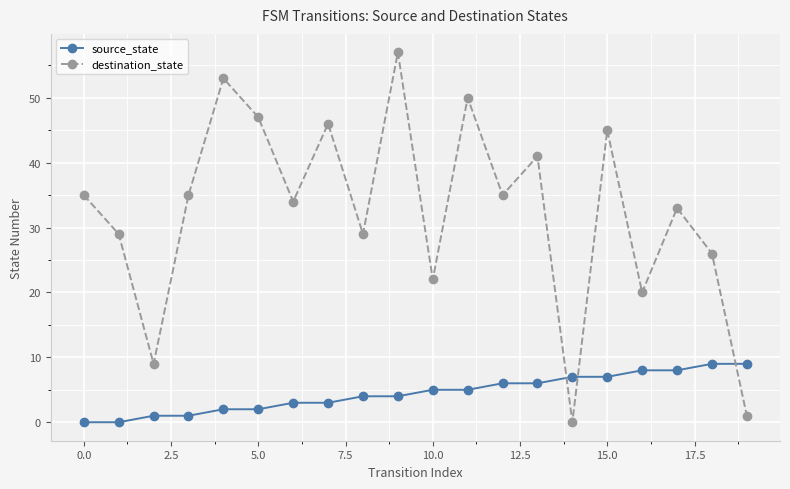

What is the difference between the maximum and minimum values in the source_state series?

9